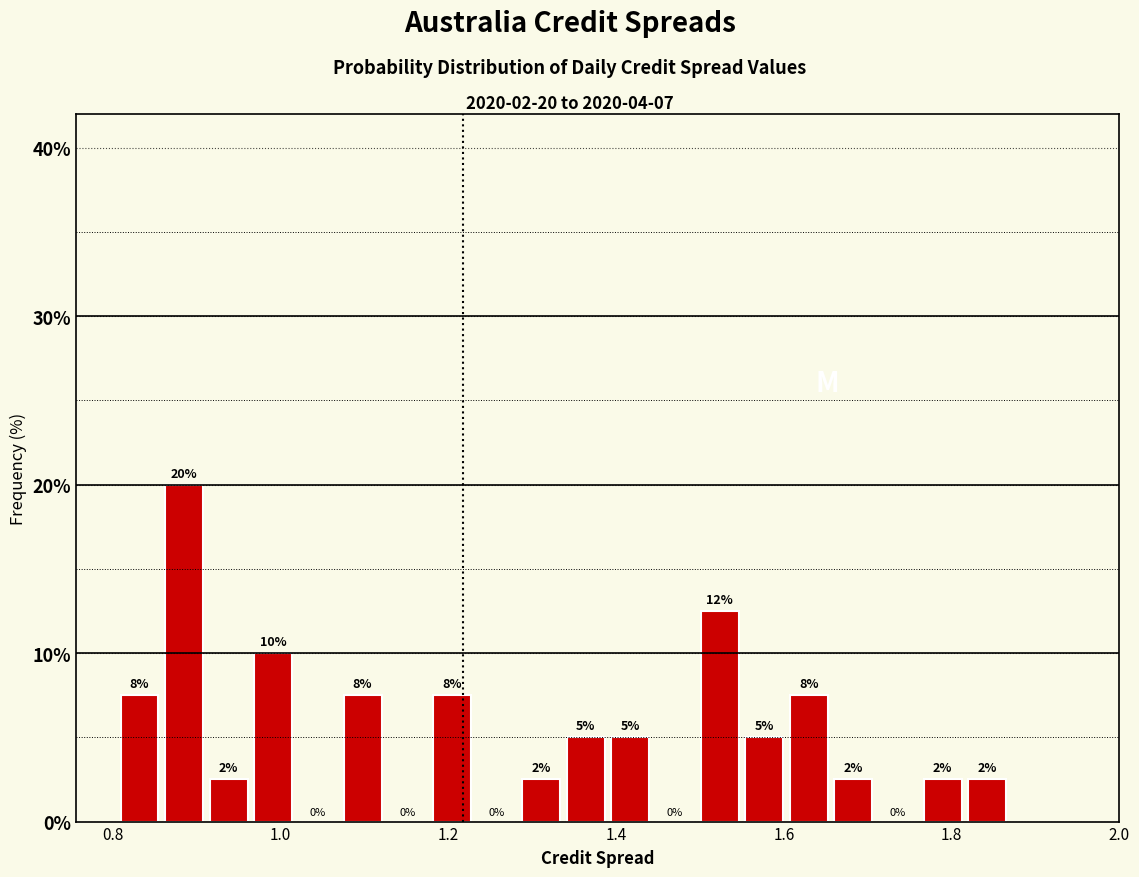

Around what value on the x-axis is the tallest bar? Give the approximate position of its centre, as read against the axis.

0.88